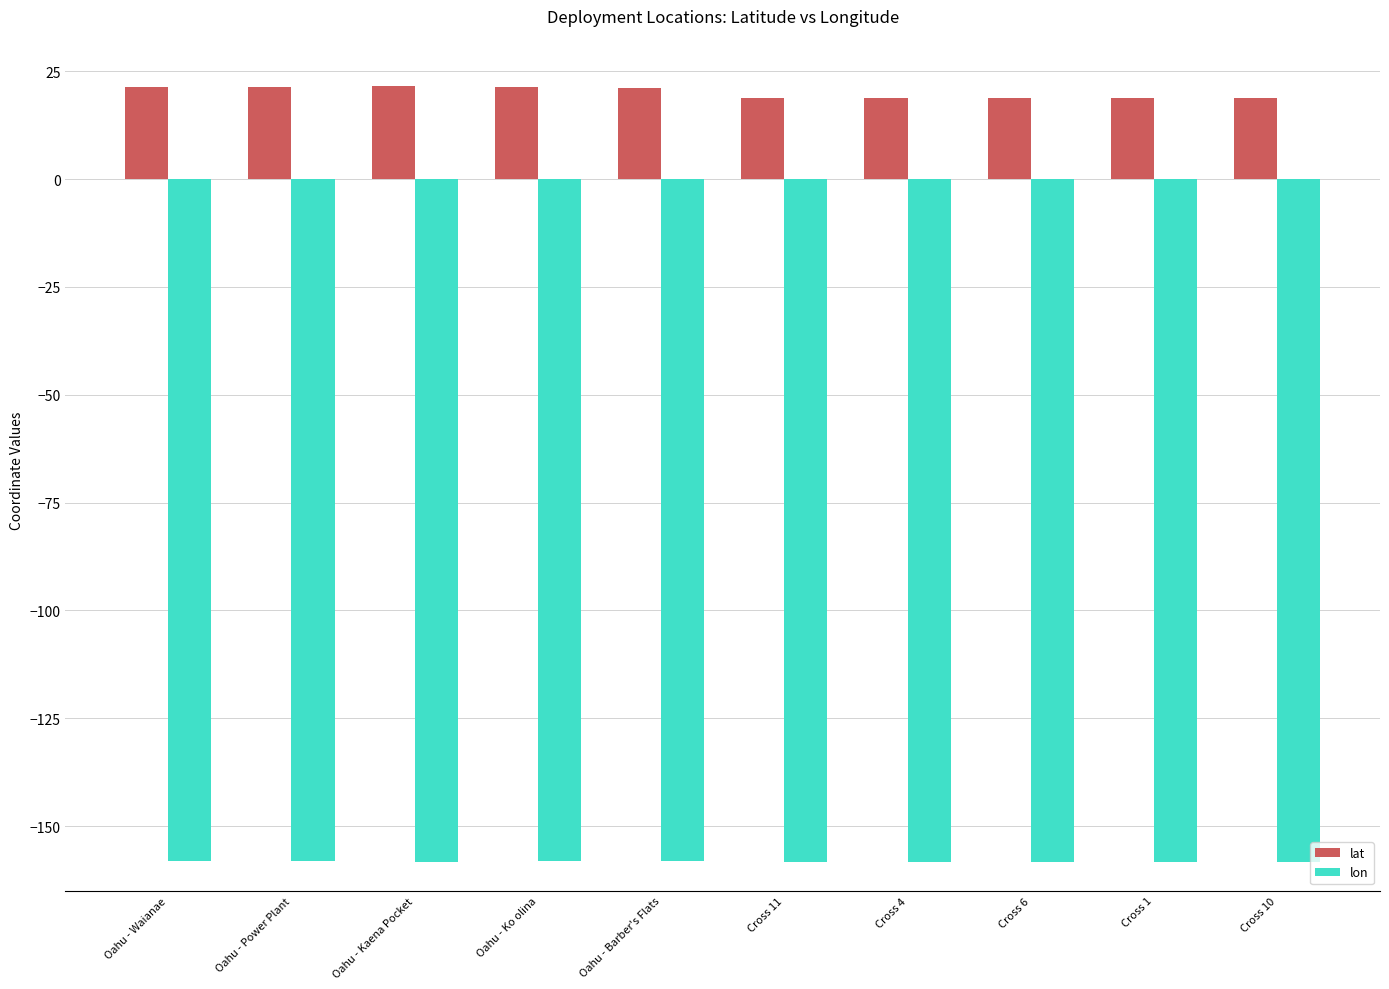

Rank the series at Cross 10 from highest to lowest value.

lat, lon